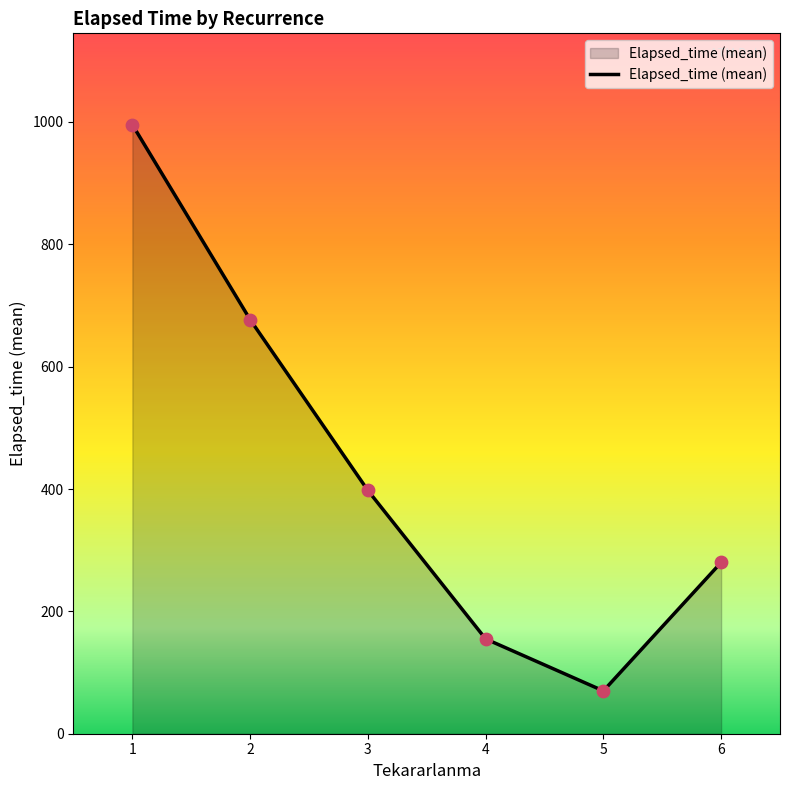

What is the ratio of the value at 1 to the value at 5?

14.2